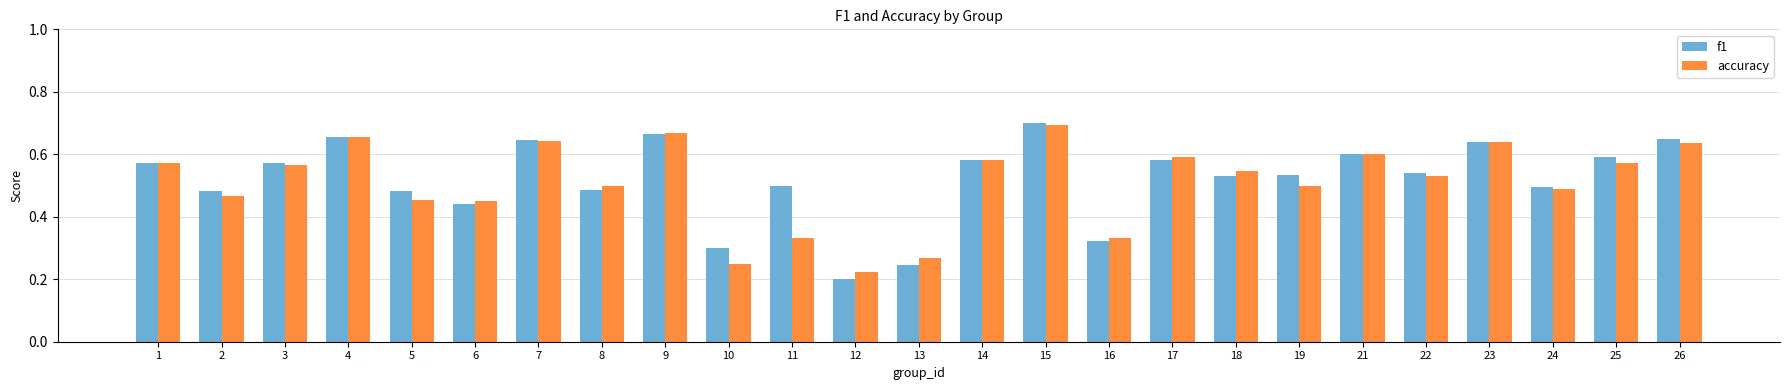

Between 8 and 12, which series saw the biggest shift?

f1